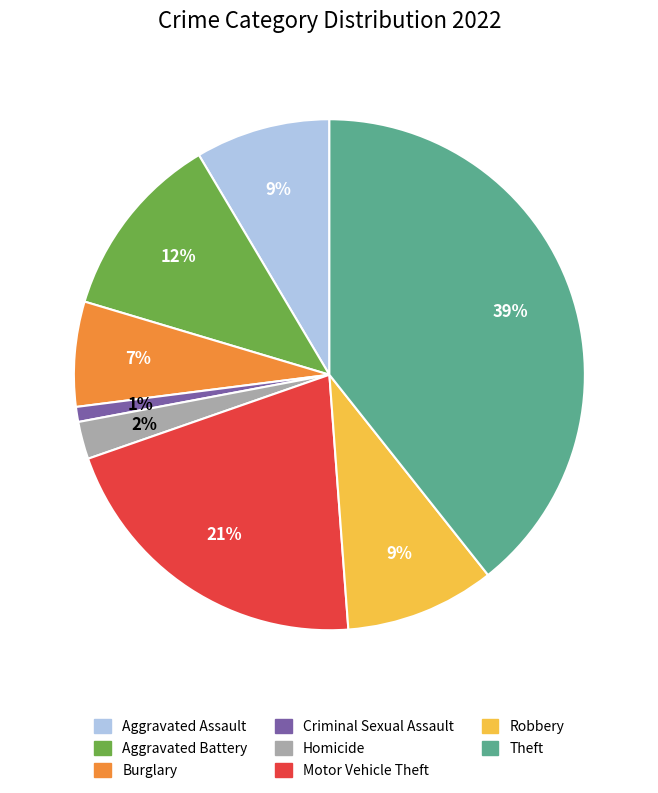

To the nearest percent, what is the average slice percentage?

12%